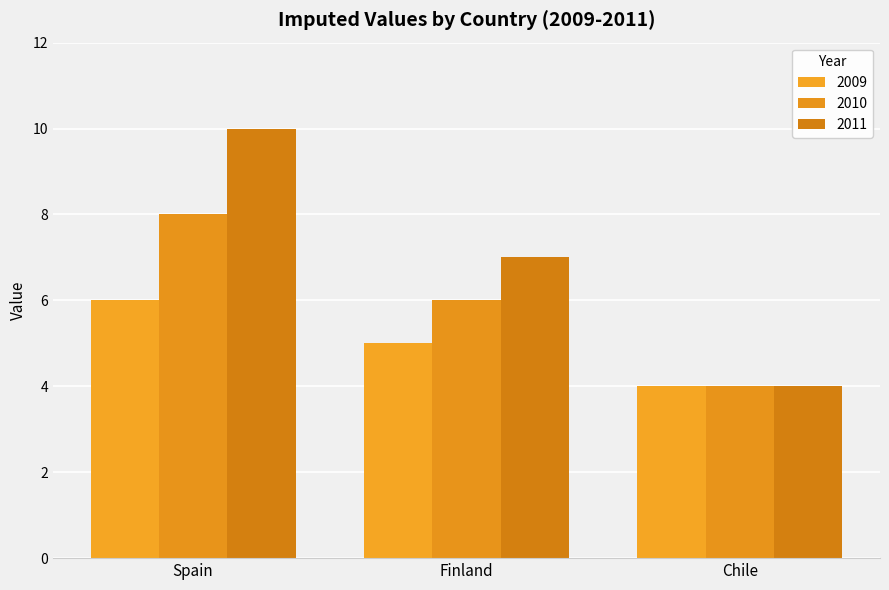

What is the approximate value of 2011 at Chile?

4